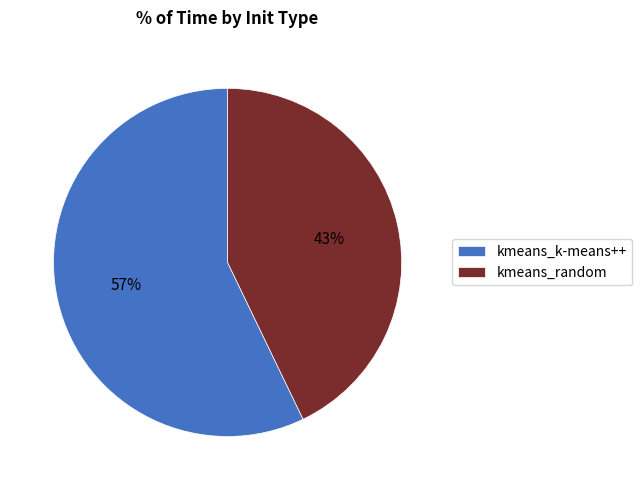

What percentage is the kmeans_random slice, to the nearest percent?

43%